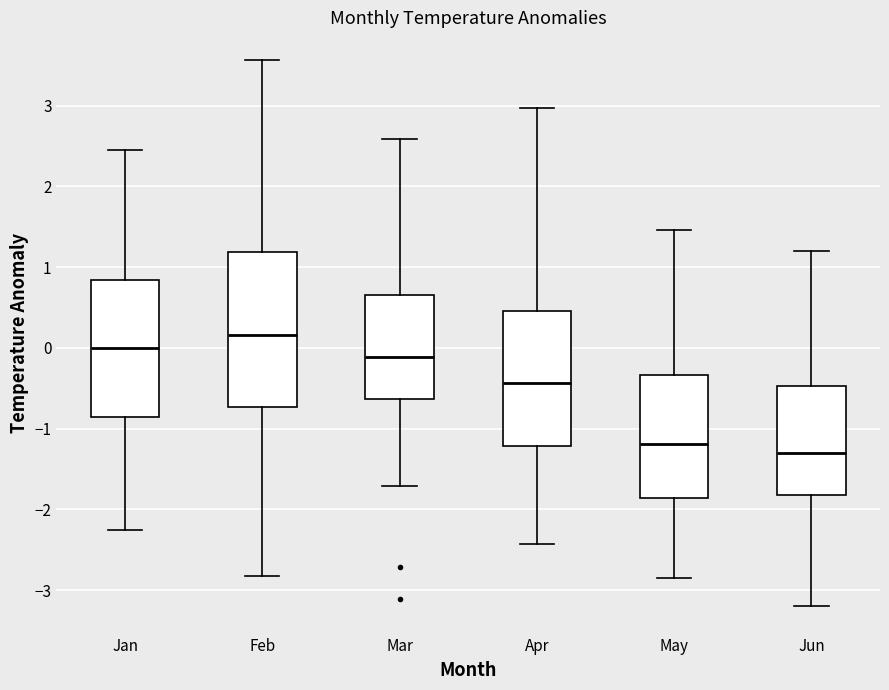

Reading left to right, read every box against the y-axis: the position of its median line, the range the box covers, and the ends of its whiskers. The values are not printed on the chart, so give them approximately, as read against the axis.

Jan: median 0.0, box -0.8 to 0.8, whiskers -2.2 to 2.5
Feb: median 0.2, box -0.7 to 1.2, whiskers -2.8 to 3.6
Mar: median -0.1, box -0.6 to 0.7, whiskers -1.7 to 2.6
Apr: median -0.4, box -1.2 to 0.5, whiskers -2.4 to 3.0
May: median -1.2, box -1.9 to -0.3, whiskers -2.8 to 1.5
Jun: median -1.3, box -1.8 to -0.5, whiskers -3.2 to 1.2